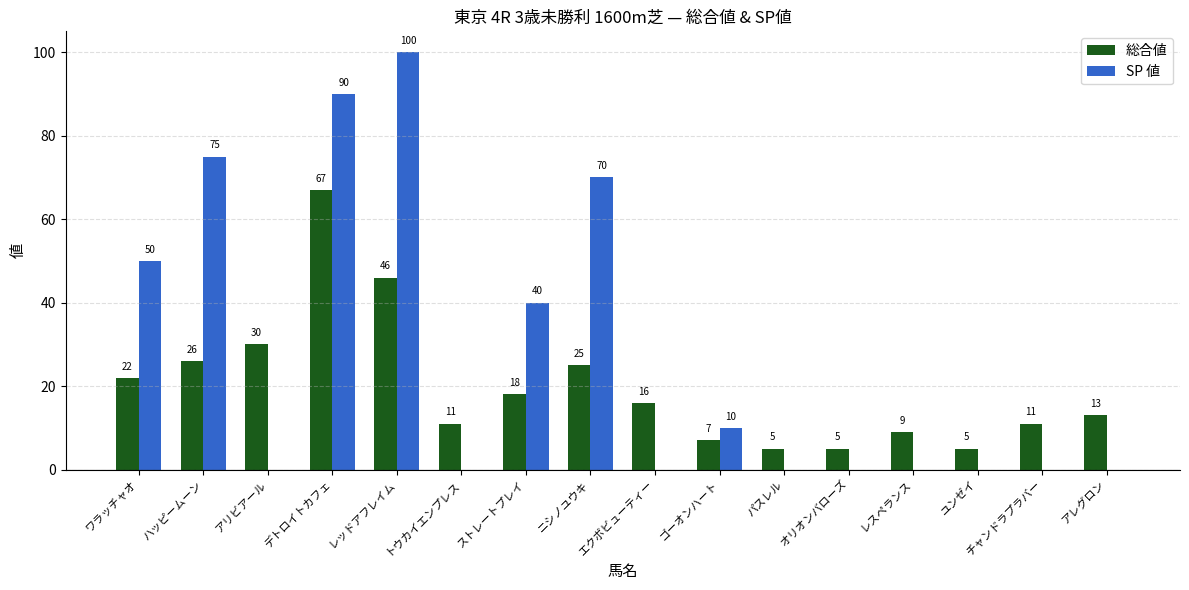

At how many categories does at least one series exceed 46?

5